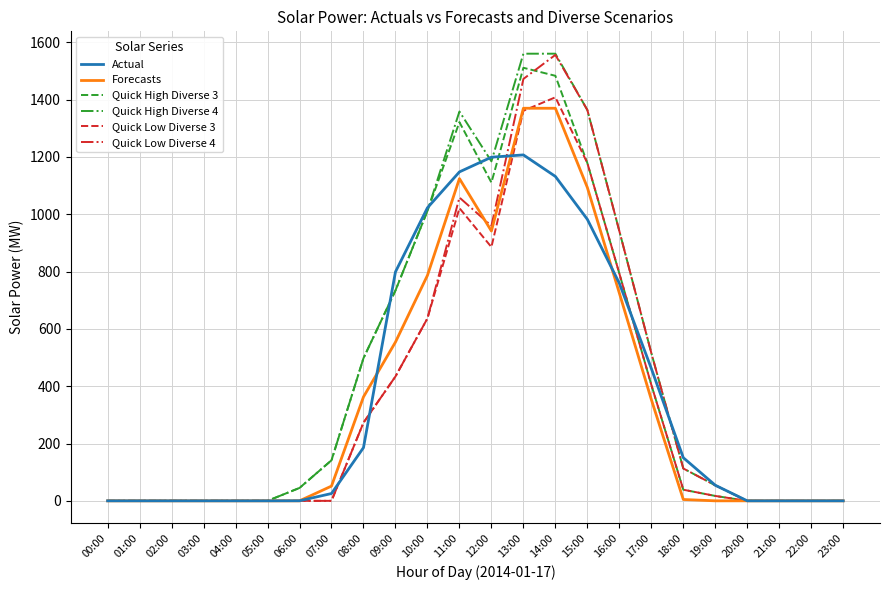

What are all the series names shown in the legend?

Actual, Forecasts, Quick High Diverse 3, Quick High Diverse 4, Quick Low Diverse 3, Quick Low Diverse 4